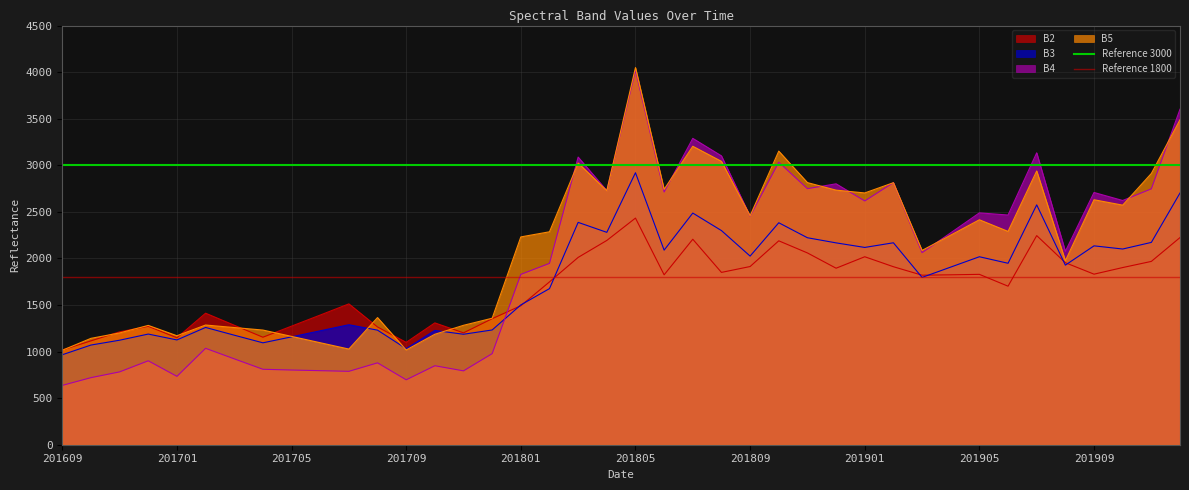

Is it true that Reference 3000 equals 3995 at 201701?

False